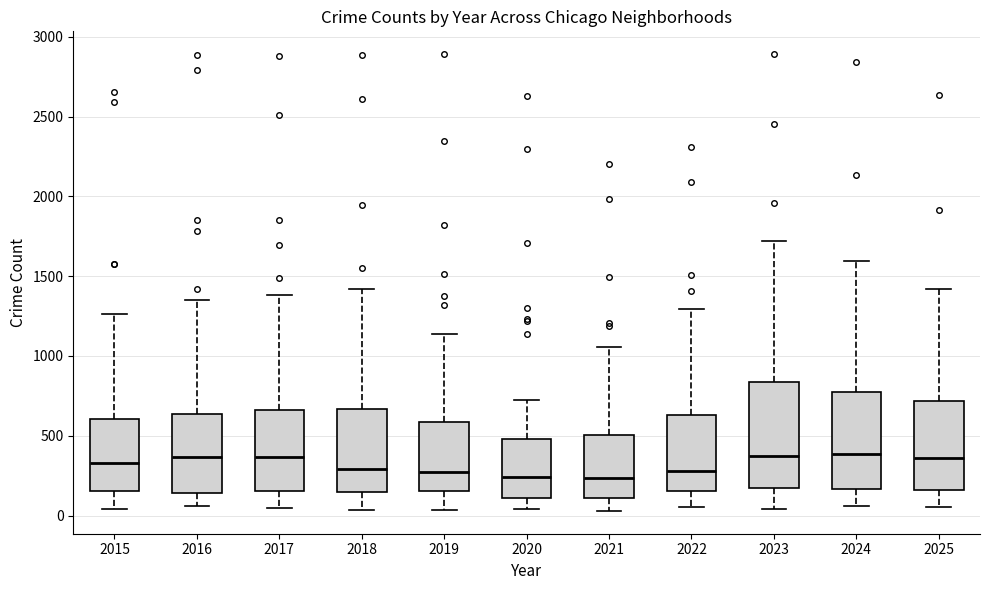

Reading left to right, transcribe this box plot: for each box, give where its median line is, the range the box spans, and where its two whiskers end, as read against the y-axis. The values are not printed on the chart, so give them approximately, as read against the axis.

2015: median 350, box 150 to 600, whiskers 50 to 1250
2016: median 350, box 150 to 650, whiskers 50 to 1350
2017: median 350, box 150 to 650, whiskers 50 to 1400
2018: median 300, box 150 to 650, whiskers 50 to 1400
2019: median 250, box 150 to 600, whiskers 50 to 1150
2020: median 250, box 100 to 500, whiskers 50 to 700
2021: median 250, box 100 to 500, whiskers 50 to 1050
2022: median 300, box 150 to 650, whiskers 50 to 1300
2023: median 350, box 150 to 850, whiskers 50 to 1700
2024: median 400, box 150 to 800, whiskers 50 to 1600
2025: median 350, box 150 to 700, whiskers 50 to 1400